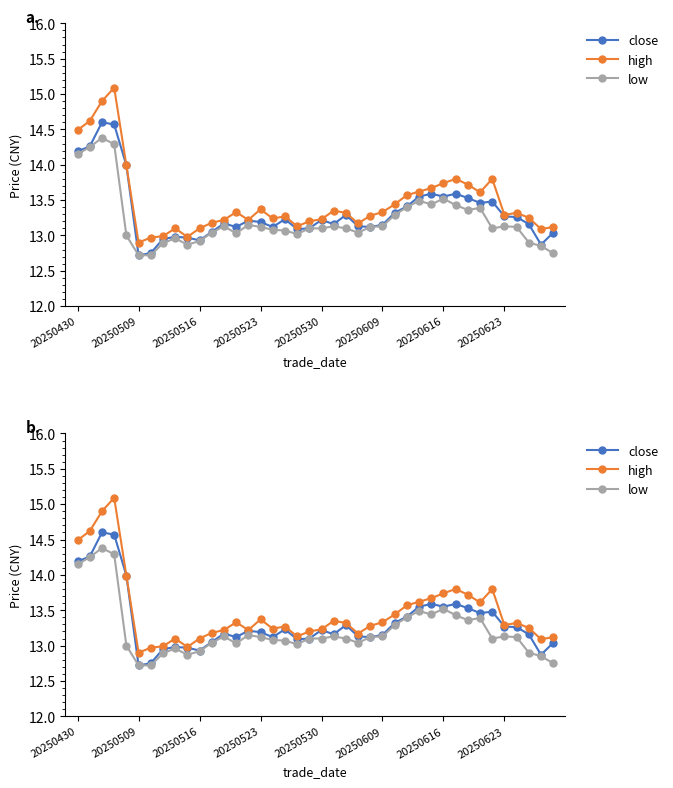

What is the lowest value of the close series?

12.7